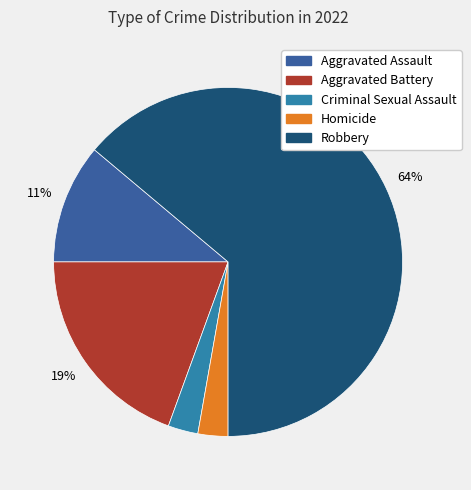

The Robbery slice represents 72% of the pie. True or false?

False